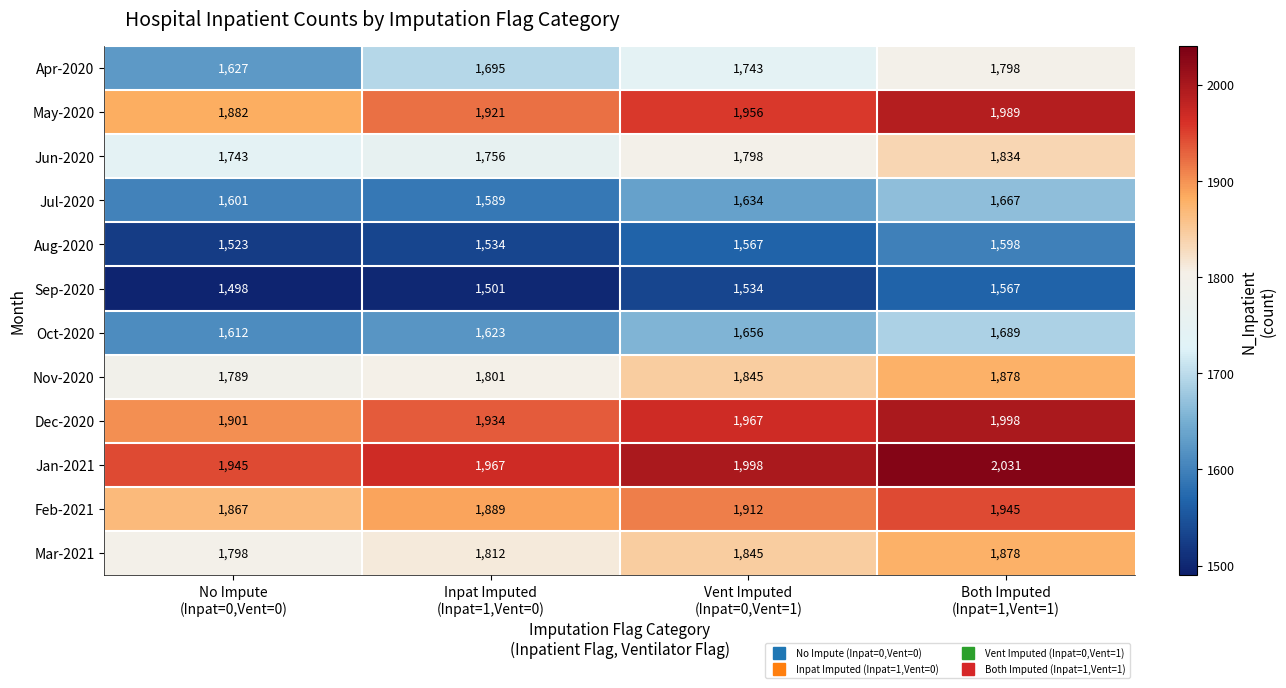

What is the sum of all Apr-2020 values?

6863